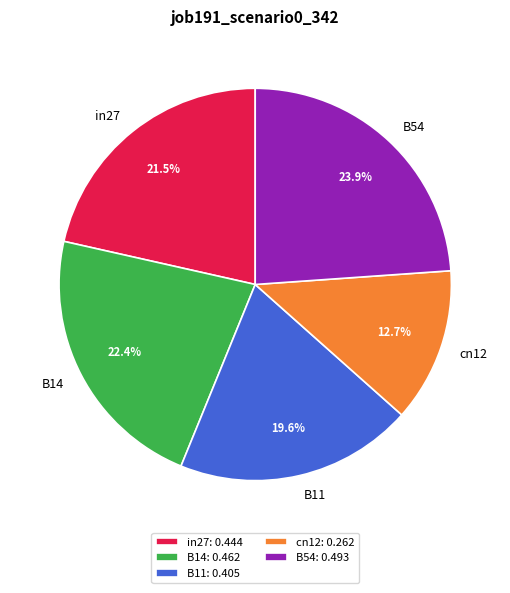

To the nearest percent, what is the combined percentage of B14 and cn12?

35%